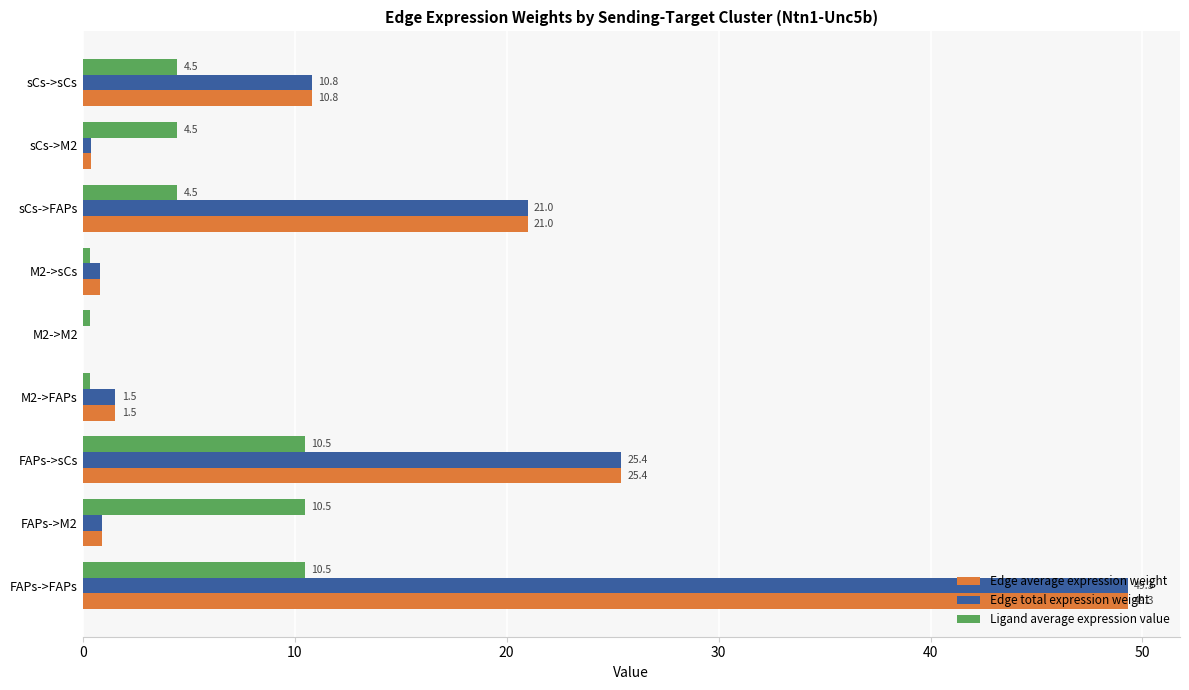

How many data points does each series have?

9